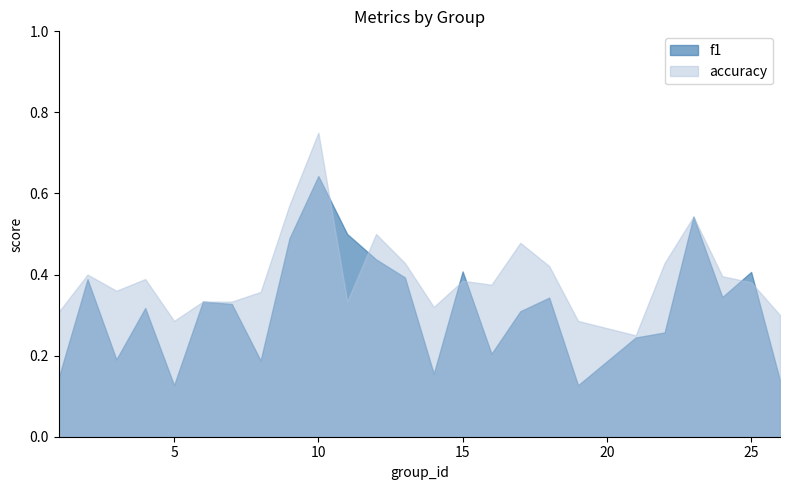

What is the difference between the maximum and second lowest values in the accuracy series?

0.5